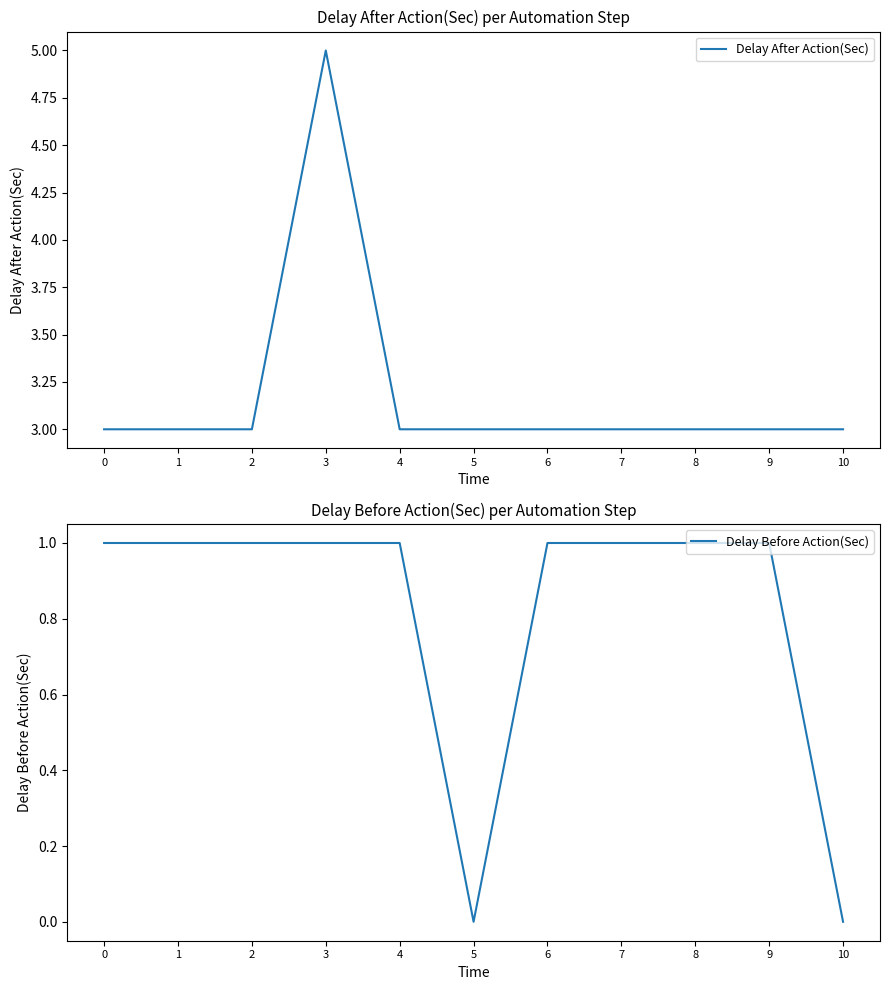

Which category has the lowest value across all series?

5